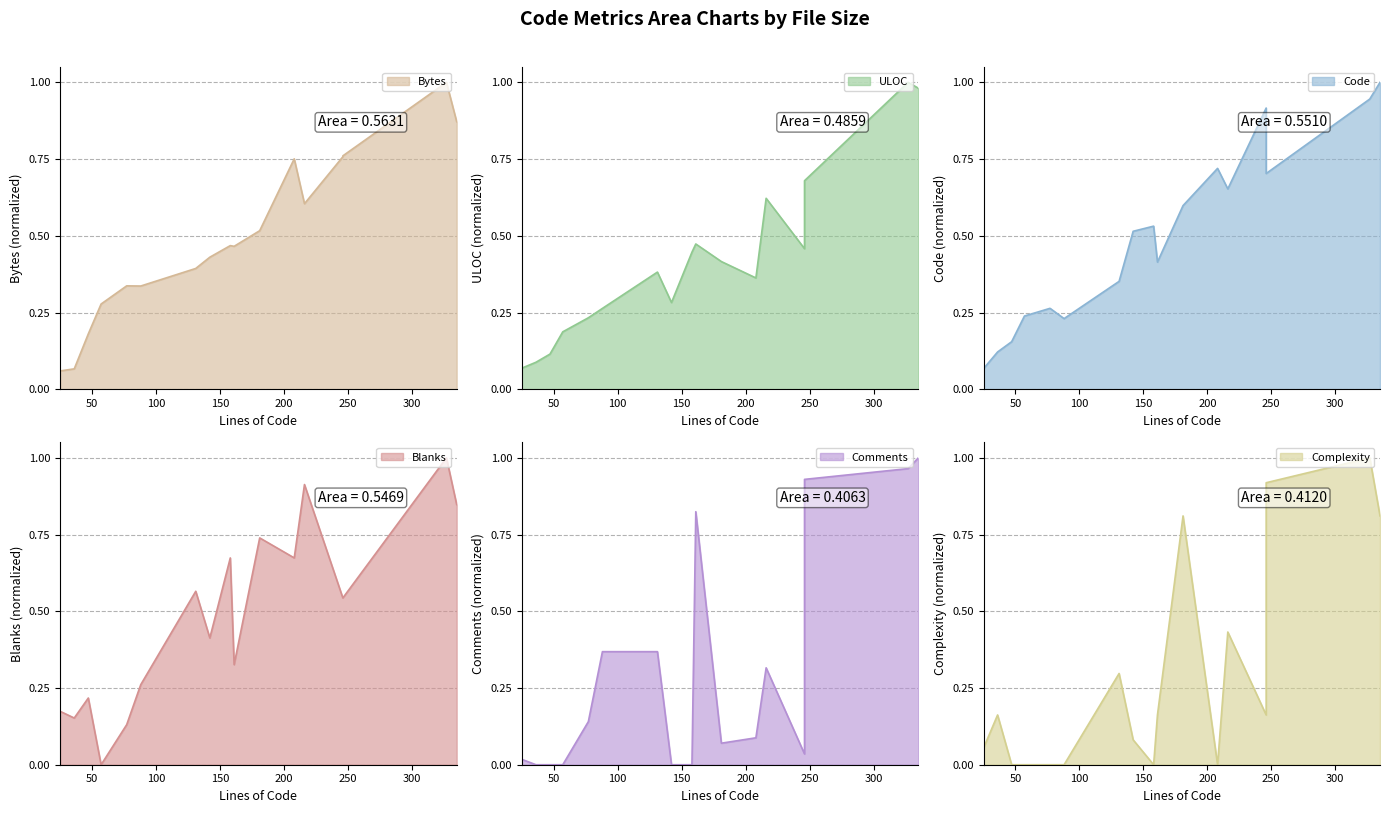

Reading right to left, transcribe all the data shown in this chart.

Bytes: 335=0.9	327=1.0	246=0.8	246=0.8	216=0.6	208=0.8	181=0.5	161=0.5	158=0.5	142=0.4	131=0.4	88=0.3	77=0.3	57=0.3	47=0.2	36=0.1	25=0.1
ULOC: 335=1.0	327=1.0	246=0.7	246=0.5	216=0.6	208=0.4	181=0.4	161=0.5	158=0.4	142=0.3	131=0.4	88=0.3	77=0.2	57=0.2	47=0.1	36=0.1	25=0.1
Code: 335=1.0	327=0.9	246=0.7	246=0.9	216=0.7	208=0.7	181=0.6	161=0.4	158=0.5	142=0.5	131=0.4	88=0.2	77=0.3	57=0.2	47=0.2	36=0.1	25=0.1
Blanks: 335=0.8	327=1.0	246=0.5	246=0.5	216=0.9	208=0.7	181=0.7	161=0.3	158=0.7	142=0.4	131=0.6	88=0.3	77=0.1	57=0.0	47=0.2	36=0.2	25=0.2
Comments: 335=1.0	327=1.0	246=0.9	246=0.0	216=0.3	208=0.1	181=0.1	161=0.8	158=0.0	142=0.0	131=0.4	88=0.4	77=0.1	57=0.0	47=0.0	36=0.0	25=0.0
Complexity: 335=0.8	327=1.0	246=0.9	246=0.2	216=0.4	208=0.0	181=0.8	161=0.2	158=0.0	142=0.1	131=0.3	88=0.0	77=0.0	57=0.0	47=0.0	36=0.2	25=0.1